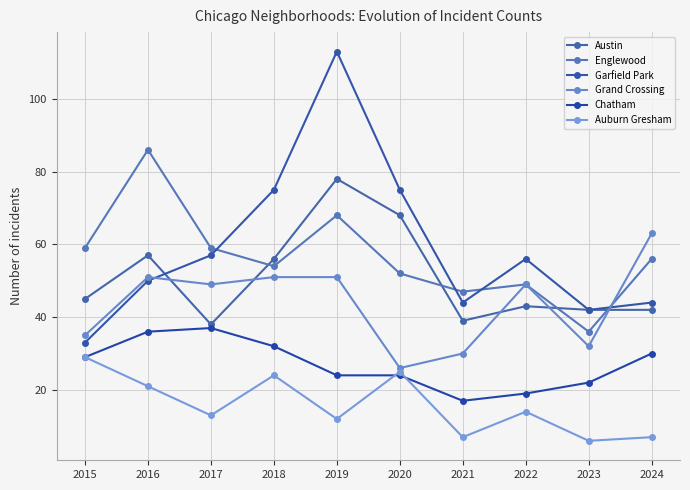

Where is the first local maximum for Auburn Gresham?

2018